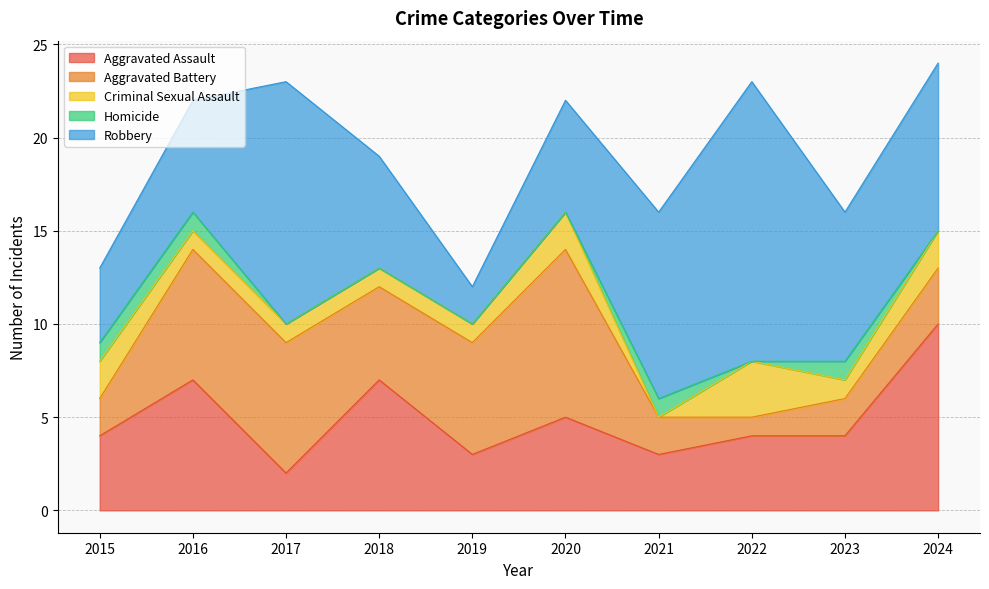

Which label corresponds to the smallest value in the chart?

2021